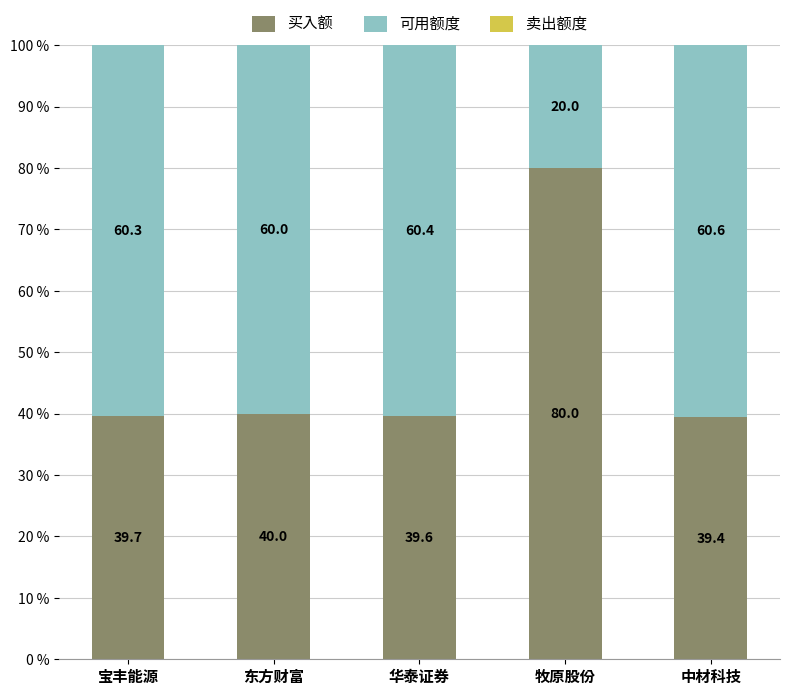

What is the minimum value for 买入额?

39.4